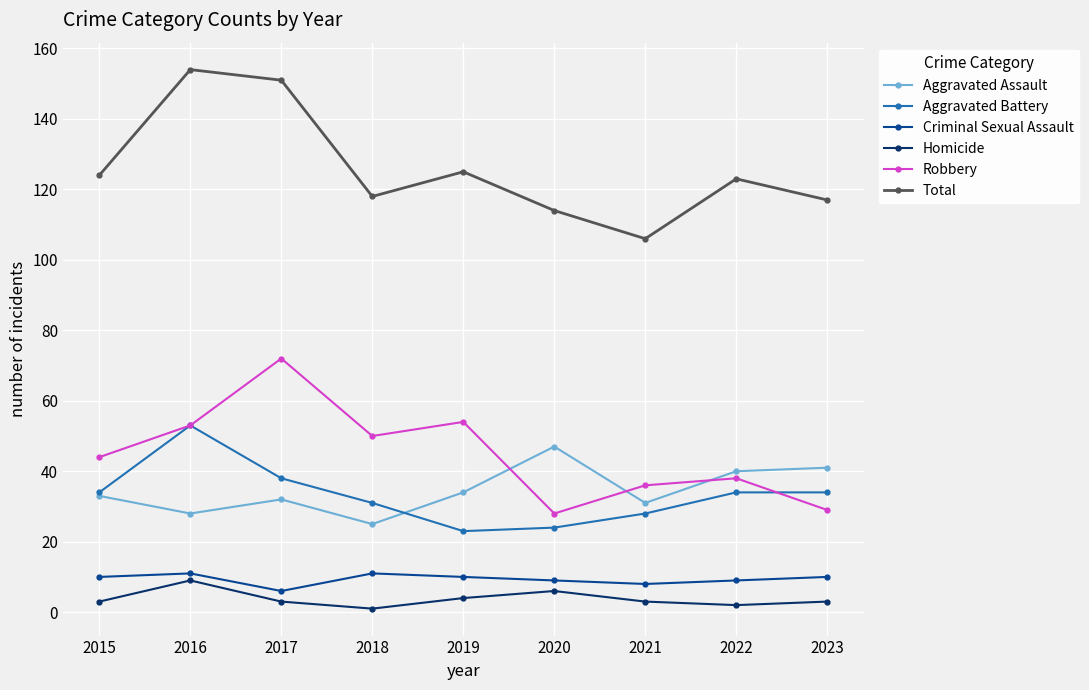

At which category does Homicide reach its first local peak?

2016